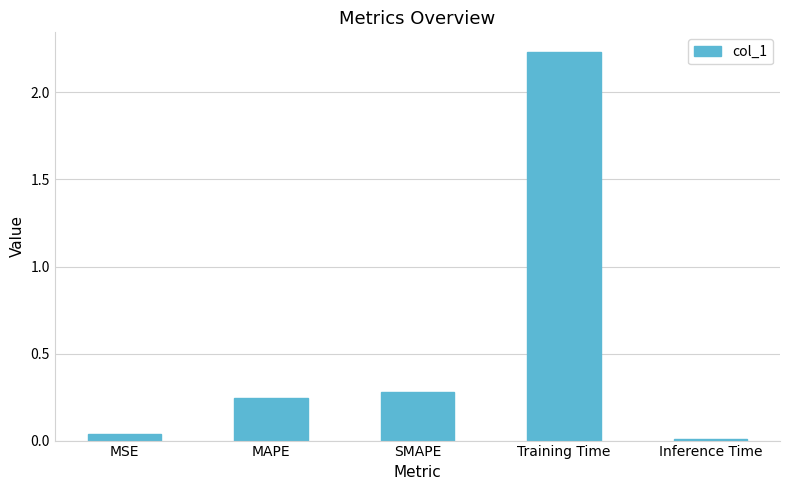

Is it true that the value at MSE is 0.0?

True